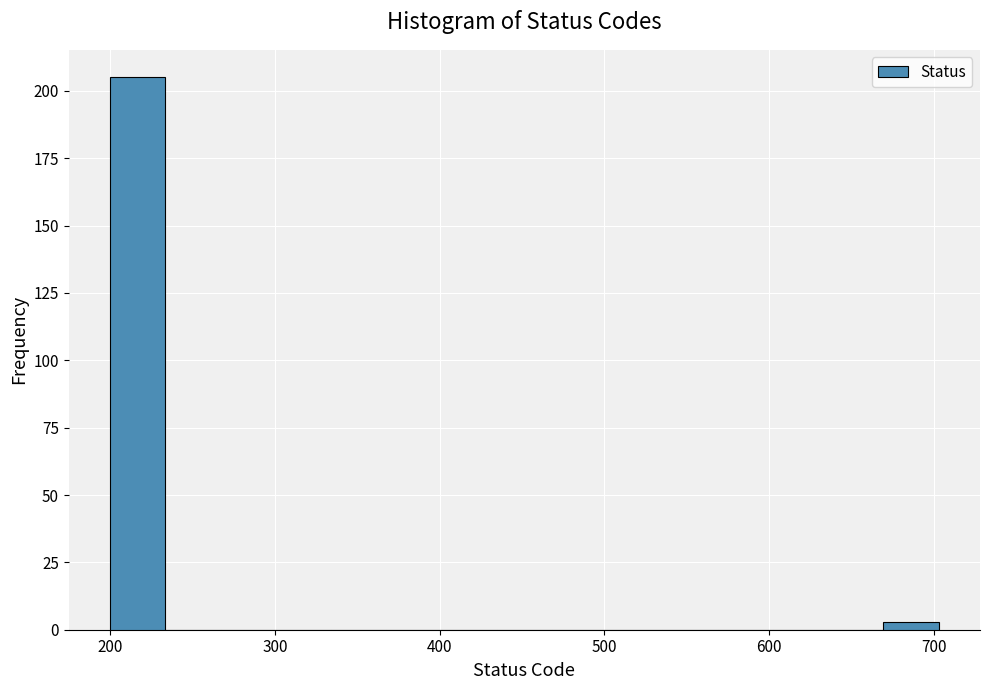

Around what value on the x-axis is the tallest bar? Give the approximate position of its centre, as read against the axis.

220